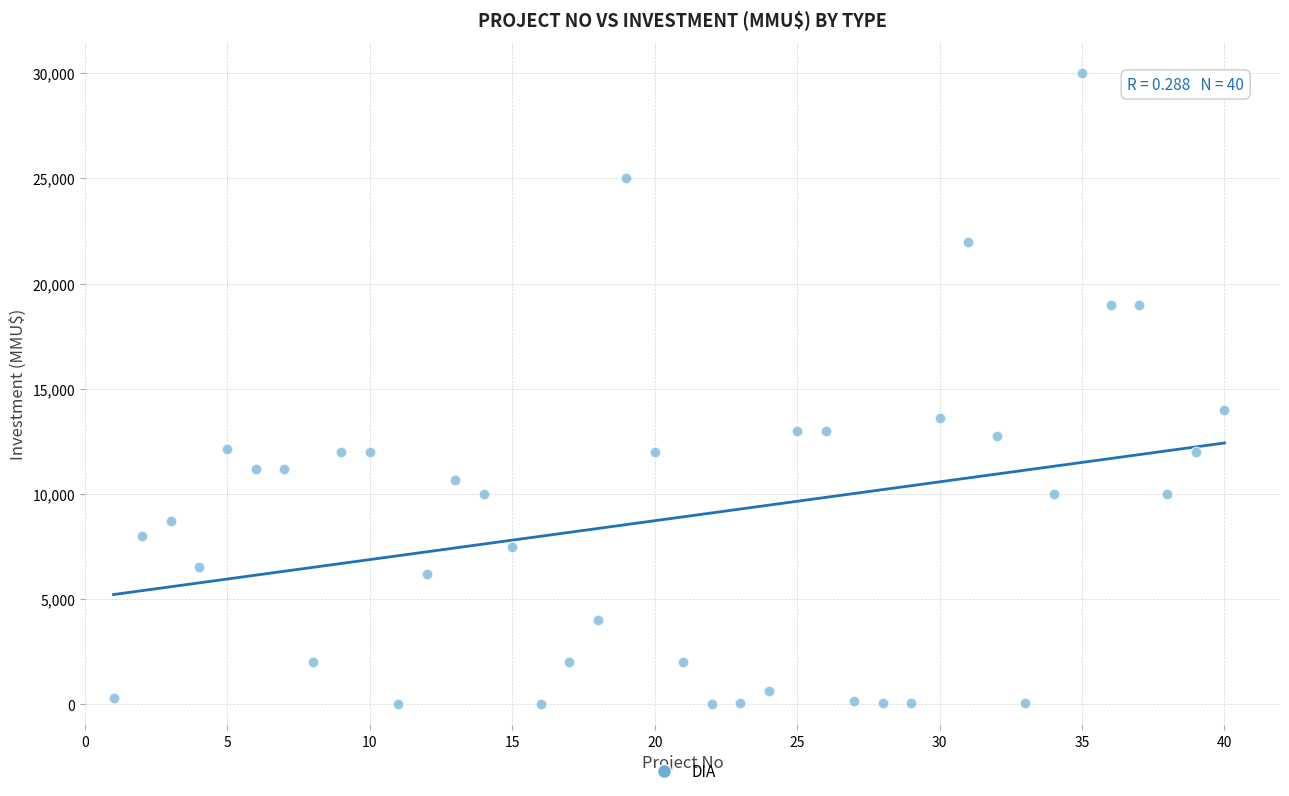

What Y value in the scatter plot is closest to 15000?

14000